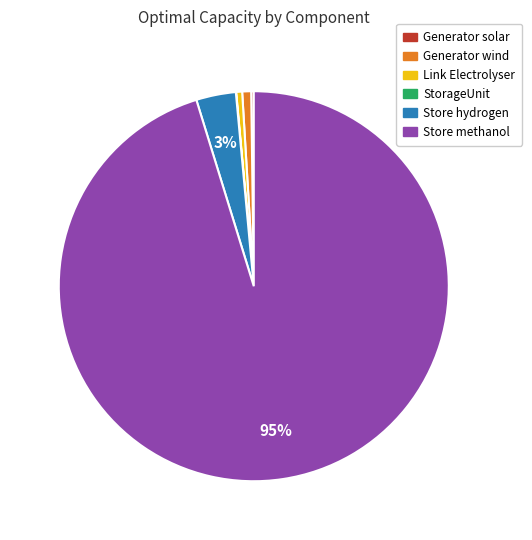

What is the majority slice?

Store methanol